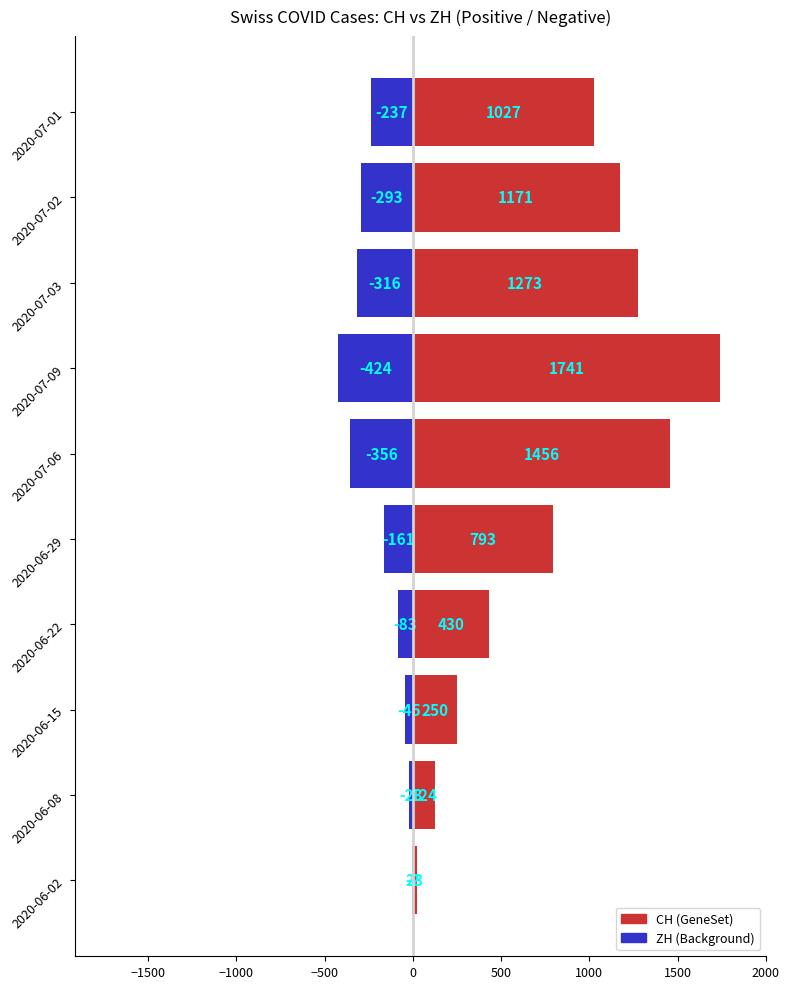

Are the bars horizontal?

Yes